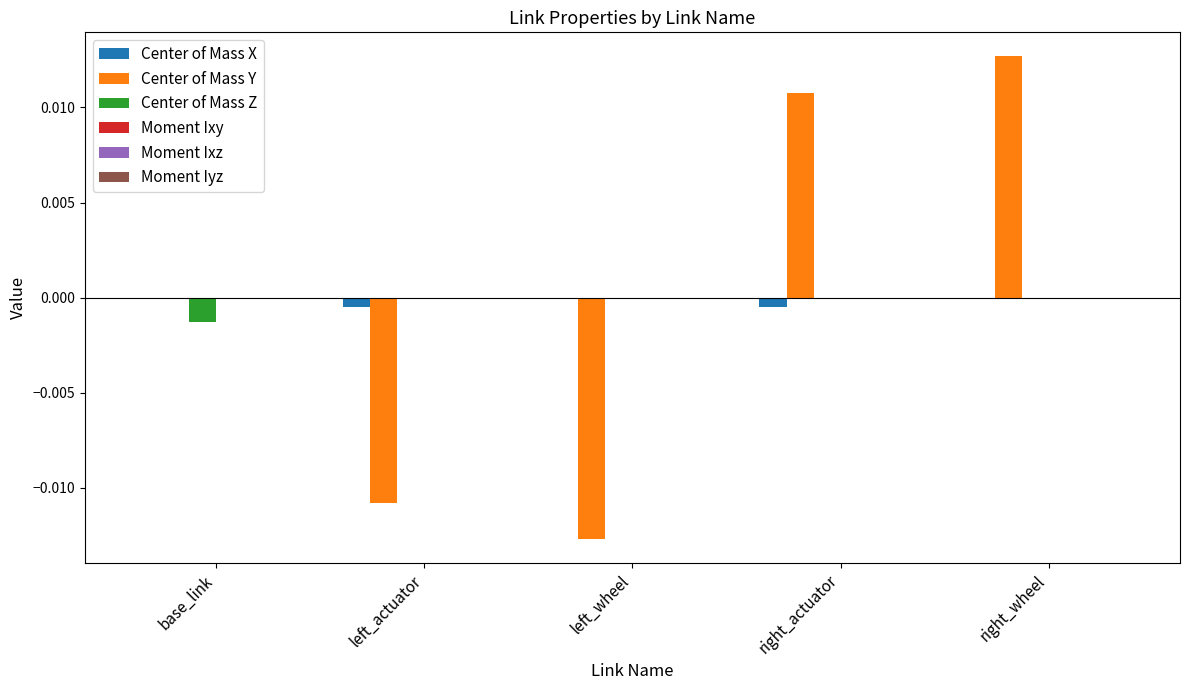

How many groups of bars are there?

5